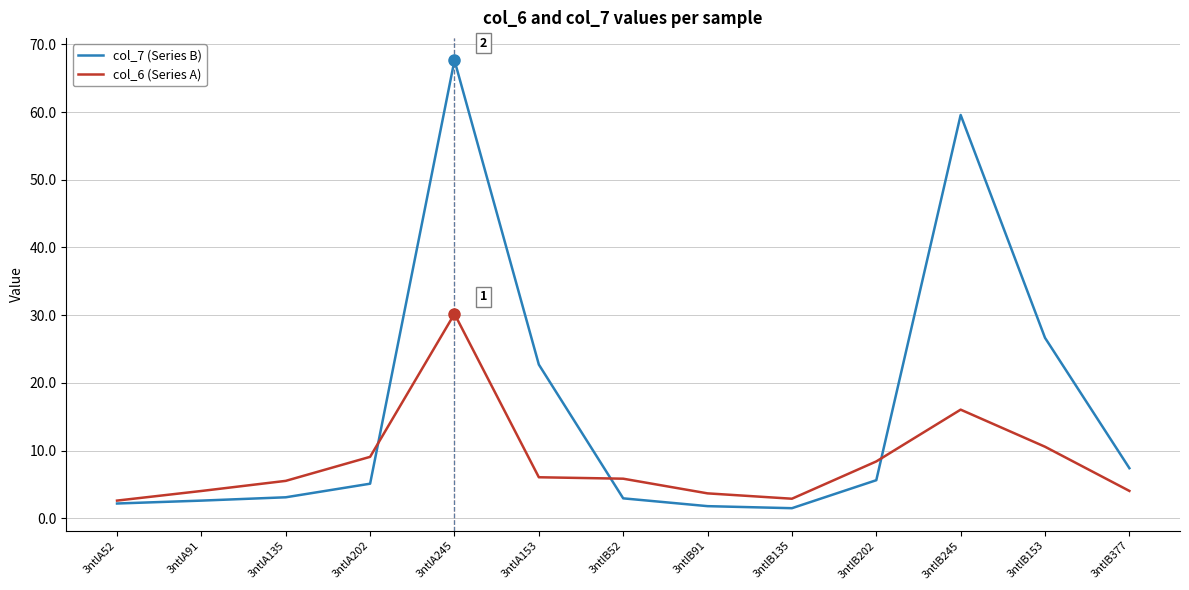

Count the number of categories in the chart.

13